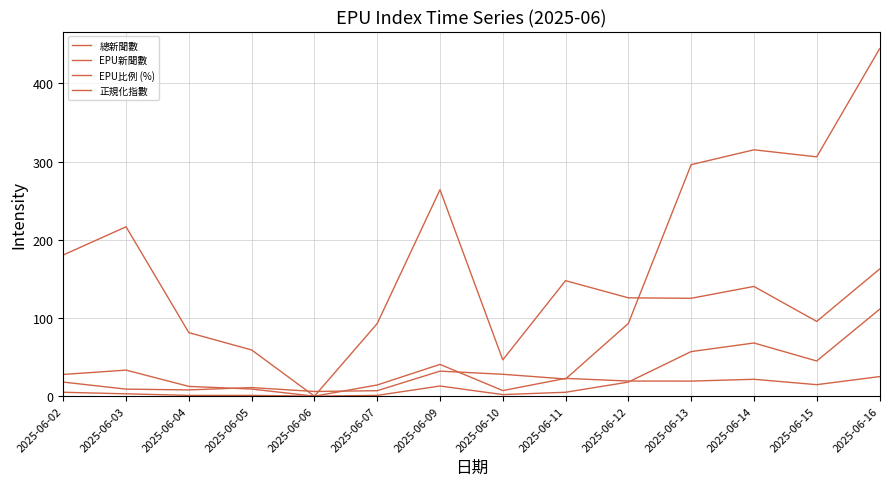

Does the chart display data point markers on the line(s)?

No